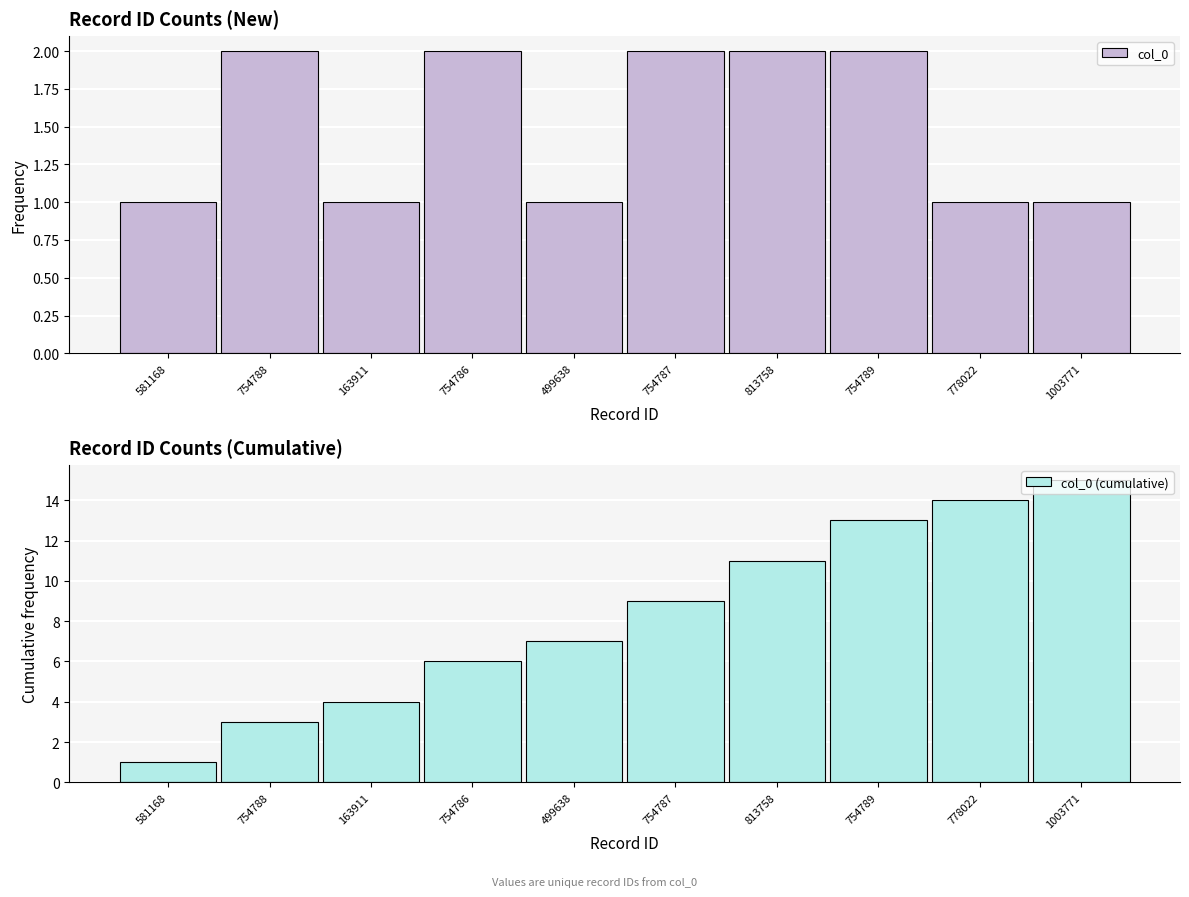

The value of col_0 (cumulative) at 754788 is 5. True or false?

False